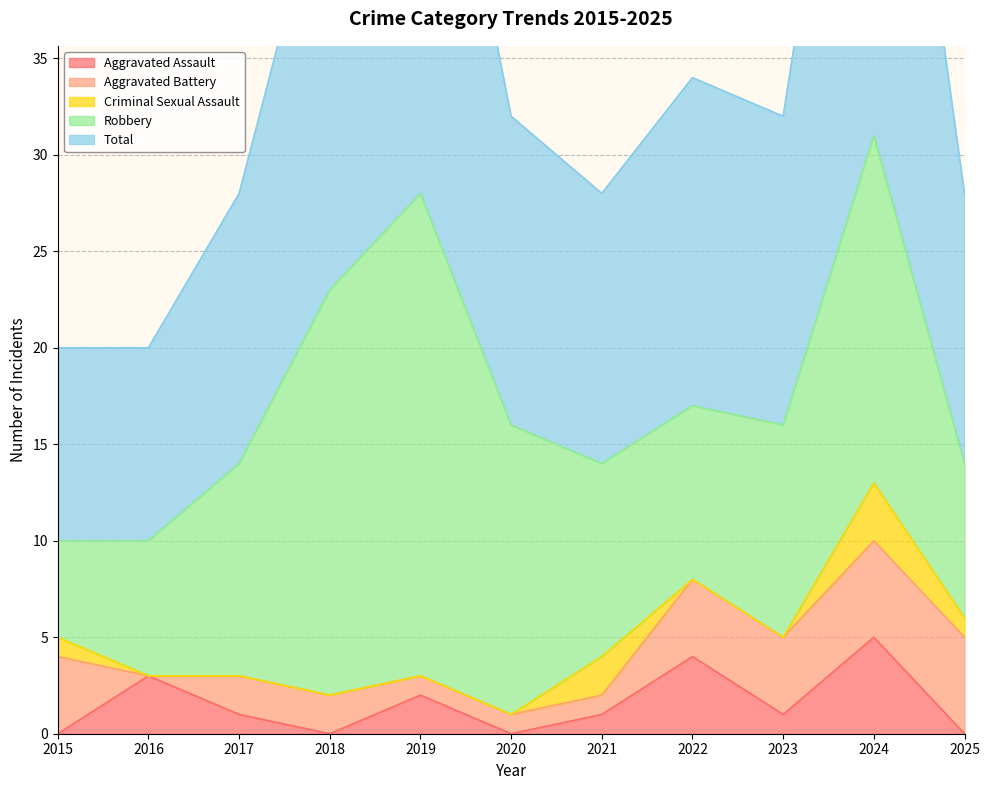

True or false: Robbery and Total intersect in this chart.

False